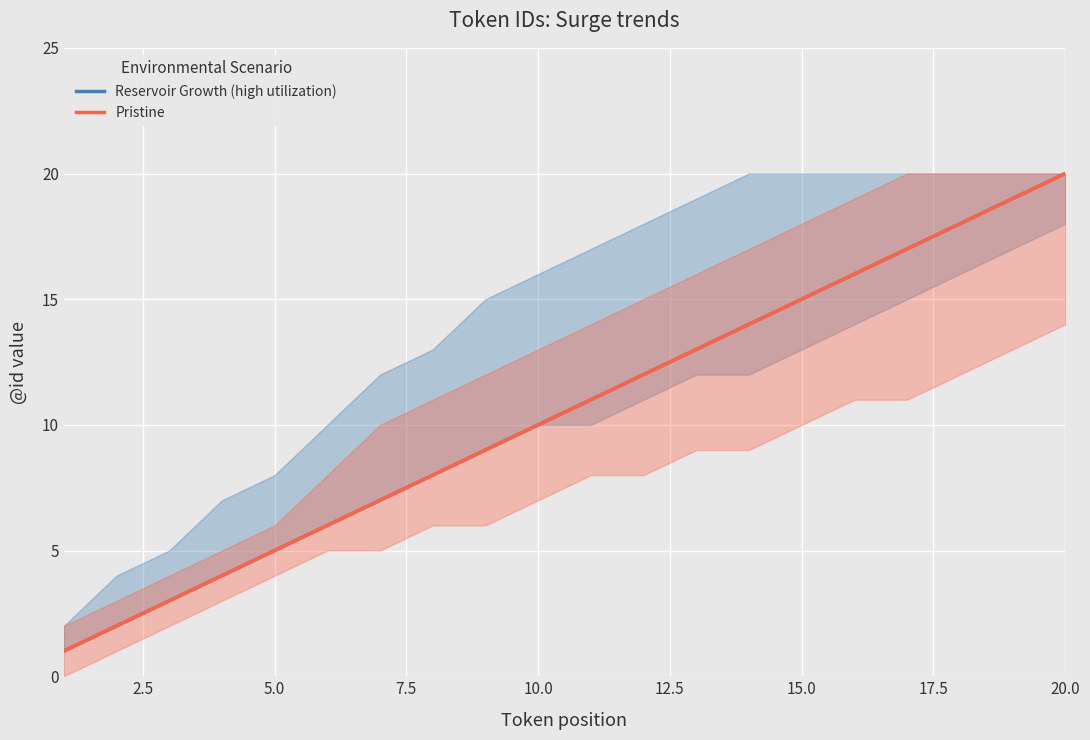

How many series are shown in this chart?

2